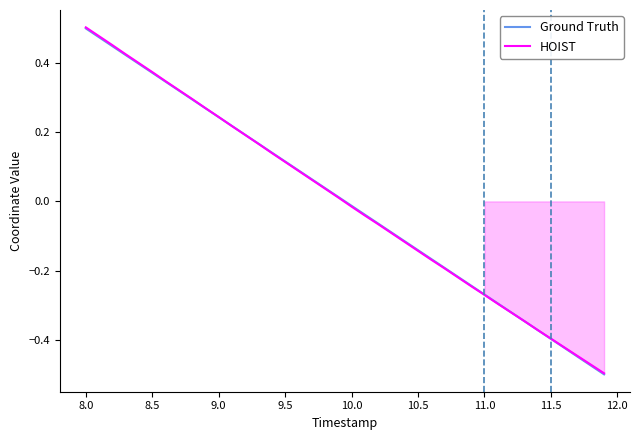

How many categories are shown in the chart?

40